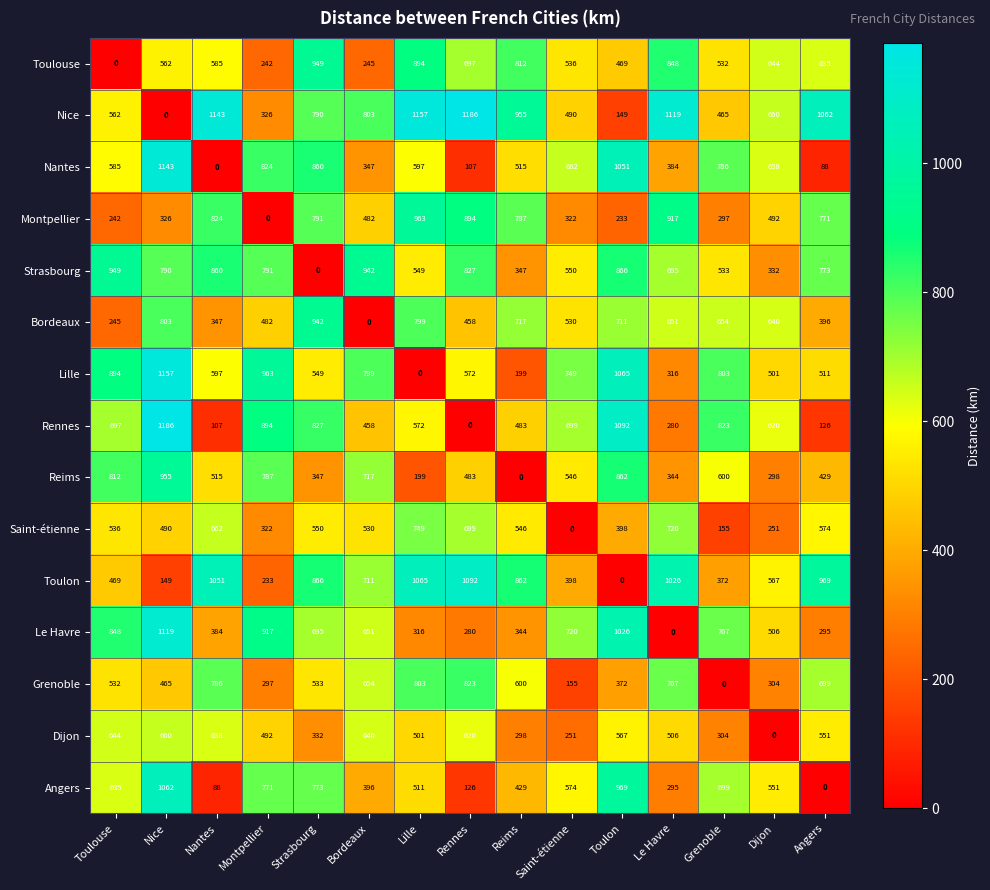

At Le Havre, list the series in order from largest to smallest.

Nice, Toulon, Montpellier, Toulouse, Grenoble, Saint-étienne, Strasbourg, Bordeaux, Dijon, Nantes, Reims, Lille, Angers, Rennes, Le Havre